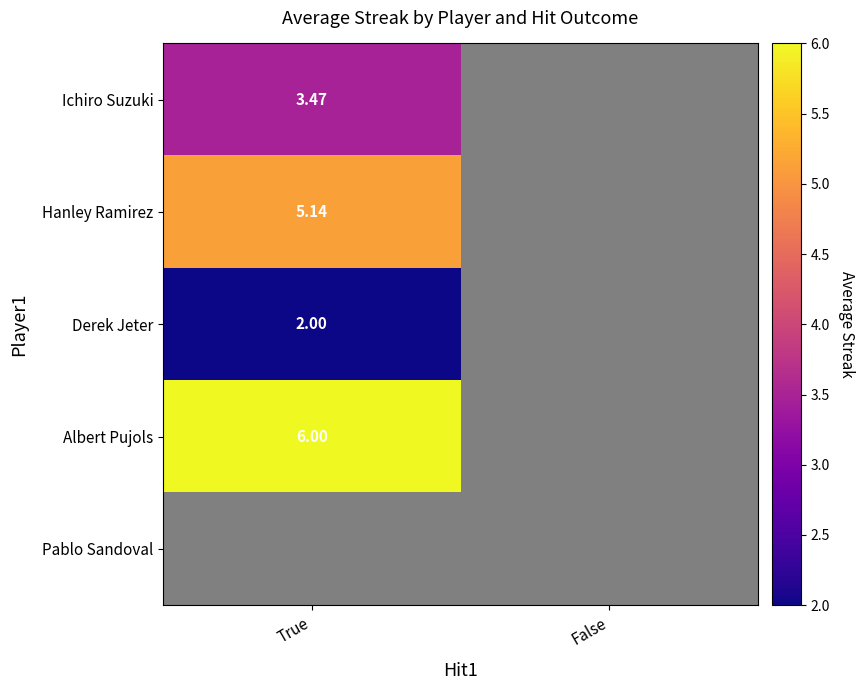

At how many categories does at least one series exceed 5?

1